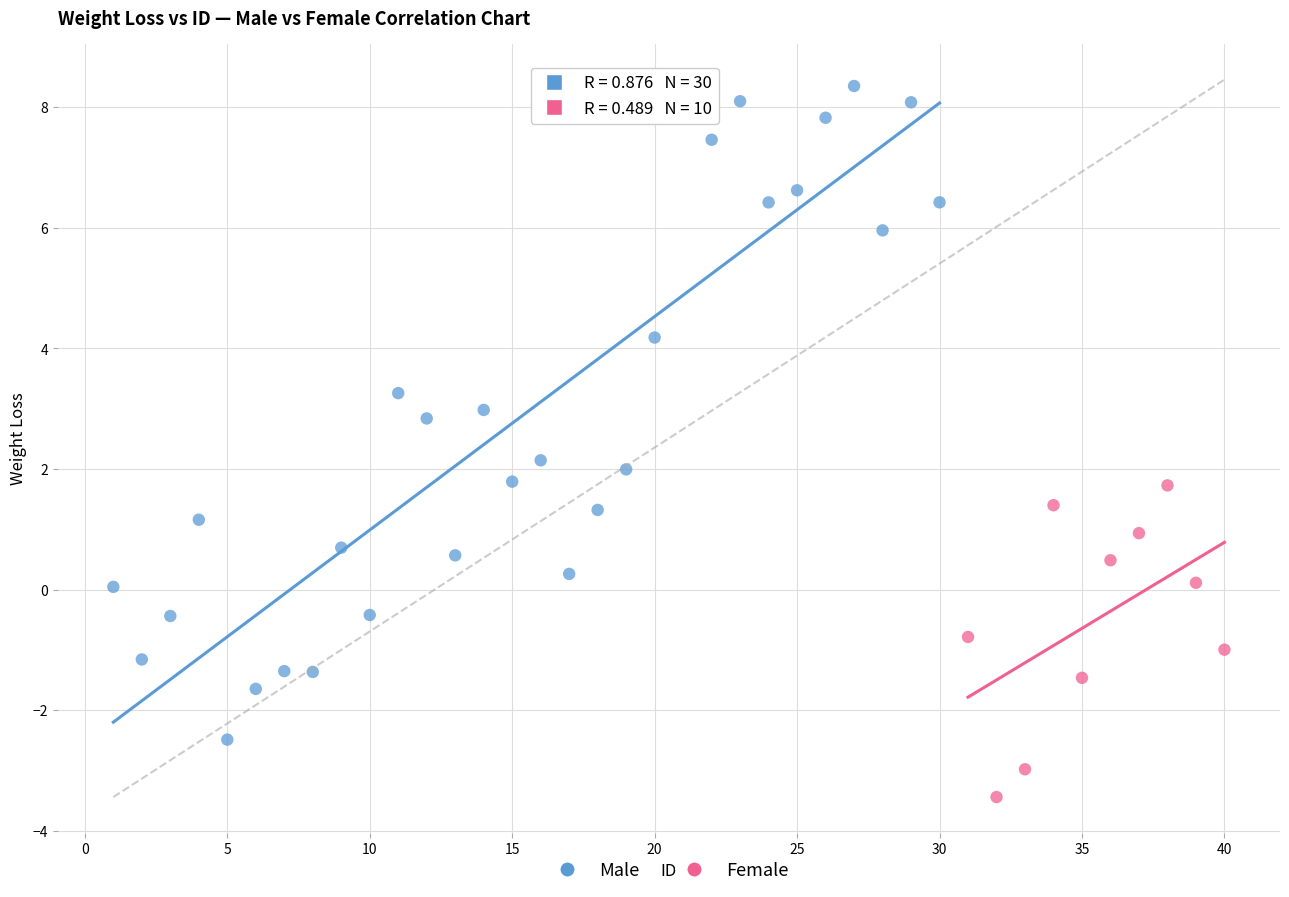

Which series reaches the maximum Y coordinate?

Male